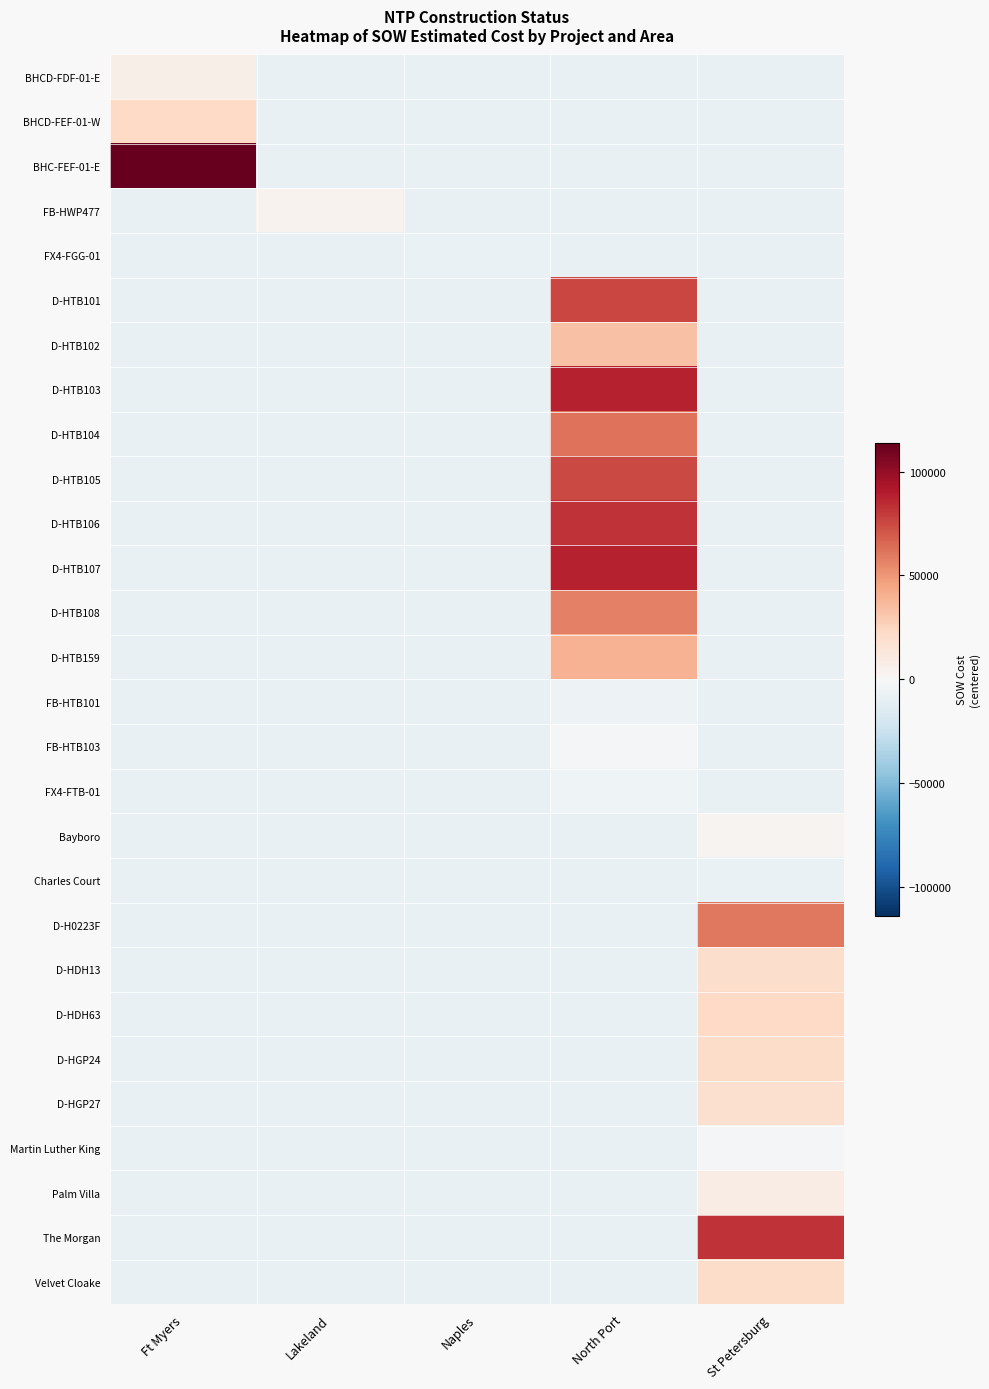

Reading left to right, list all the values displayed in this chart.

BHCD-FDF-01-E: Ft Myers=6688.5	Lakeland=-8748.3	Naples=-8748.3	North Port=-8748.3	St Petersburg=-8748.3
BHCD-FEF-01-W: Ft Myers=22969.4	Lakeland=-8748.3	Naples=-8748.3	North Port=-8748.3	St Petersburg=-8748.3
BHC-FEF-01-E: Ft Myers=113967.6	Lakeland=-8748.3	Naples=-8748.3	North Port=-8748.3	St Petersburg=-8748.3
FB-HWP477: Ft Myers=-8748.3	Lakeland=4138.1	Naples=-8748.3	North Port=-8748.3	St Petersburg=-8748.3
FX4-FGG-01: Ft Myers=-8748.3	Lakeland=-8748.3	Naples=-7404.4	North Port=-8748.3	St Petersburg=-8748.3
D-HTB101: Ft Myers=-8748.3	Lakeland=-8748.3	Naples=-8748.3	North Port=75816.2	St Petersburg=-8748.3
D-HTB102: Ft Myers=-8748.3	Lakeland=-8748.3	Naples=-8748.3	North Port=33659.7	St Petersburg=-8748.3
D-HTB103: Ft Myers=-8748.3	Lakeland=-8748.3	Naples=-8748.3	North Port=87450.2	St Petersburg=-8748.3
D-HTB104: Ft Myers=-8748.3	Lakeland=-8748.3	Naples=-8748.3	North Port=62252.7	St Petersburg=-8748.3
D-HTB105: Ft Myers=-8748.3	Lakeland=-8748.3	Naples=-8748.3	North Port=75354.7	St Petersburg=-8748.3
D-HTB106: Ft Myers=-8748.3	Lakeland=-8748.3	Naples=-8748.3	North Port=82083.7	St Petersburg=-8748.3
D-HTB107: Ft Myers=-8748.3	Lakeland=-8748.3	Naples=-8748.3	North Port=87493.7	St Petersburg=-8748.3
D-HTB108: Ft Myers=-8748.3	Lakeland=-8748.3	Naples=-8748.3	North Port=57523.2	St Petersburg=-8748.3
D-HTB159: Ft Myers=-8748.3	Lakeland=-8748.3	Naples=-8748.3	North Port=39828.7	St Petersburg=-8748.3
FB-HTB101: Ft Myers=-8748.3	Lakeland=-8748.3	Naples=-8748.3	North Port=-6218.3	St Petersburg=-8748.3
FB-HTB103: Ft Myers=-8748.3	Lakeland=-8748.3	Naples=-8748.3	North Port=-945.2	St Petersburg=-8748.3
FX4-FTB-01: Ft Myers=-8748.3	Lakeland=-8748.3	Naples=-8748.3	North Port=-4493.6	St Petersburg=-8748.3
Bayboro: Ft Myers=-8748.3	Lakeland=-8748.3	Naples=-8748.3	North Port=-8748.3	St Petersburg=3465.3
Charles Court: Ft Myers=-8748.3	Lakeland=-8748.3	Naples=-8748.3	North Port=-8748.3	St Petersburg=-7129.5
D-H0223F: Ft Myers=-8748.3	Lakeland=-8748.3	Naples=-8748.3	North Port=-8748.3	St Petersburg=60327.7
D-HDH13: Ft Myers=-8748.3	Lakeland=-8748.3	Naples=-8748.3	North Port=-8748.3	St Petersburg=20013.7
D-HDH63: Ft Myers=-8748.3	Lakeland=-8748.3	Naples=-8748.3	North Port=-8748.3	St Petersburg=22811.7
D-HGP24: Ft Myers=-8748.3	Lakeland=-8748.3	Naples=-8748.3	North Port=-8748.3	St Petersburg=21063.7
D-HGP27: Ft Myers=-8748.3	Lakeland=-8748.3	Naples=-8748.3	North Port=-8748.3	St Petersburg=18215.7
Martin Luther King: Ft Myers=-8748.3	Lakeland=-8748.3	Naples=-8748.3	North Port=-8748.3	St Petersburg=-903.9
Palm Villa: Ft Myers=-8748.3	Lakeland=-8748.3	Naples=-8748.3	North Port=-8748.3	St Petersburg=8351.9
The Morgan: Ft Myers=-8748.3	Lakeland=-8748.3	Naples=-8748.3	North Port=-8748.3	St Petersburg=82672.6
Velvet Cloake: Ft Myers=-8748.3	Lakeland=-8748.3	Naples=-8748.3	North Port=-8748.3	St Petersburg=20760.6